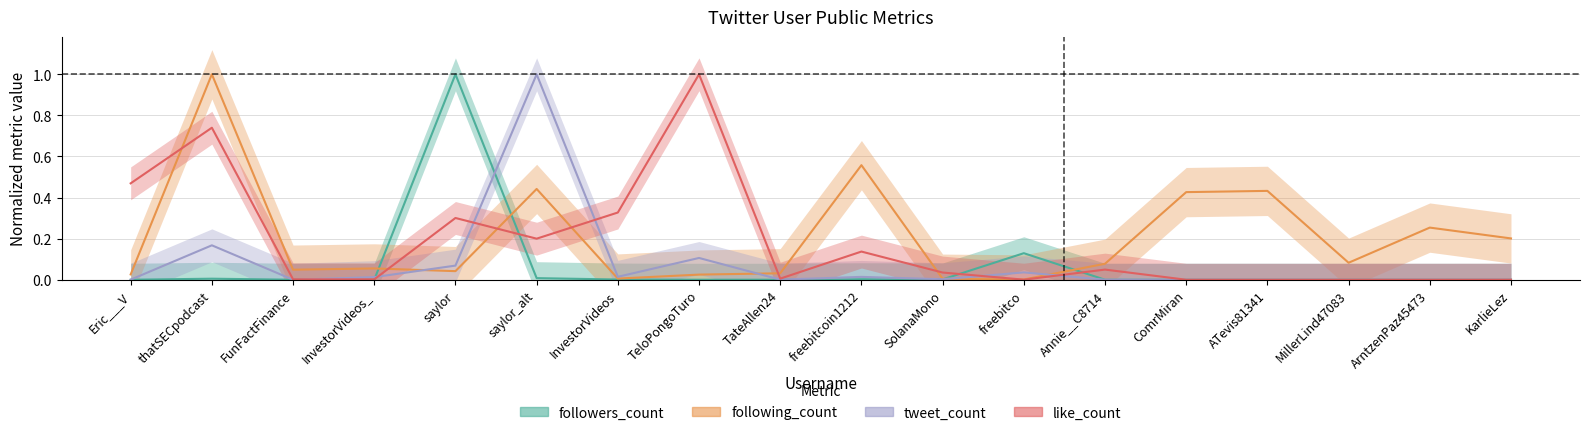

In like_count, how many points are lower than both neighbors (excluding endpoints)?

4